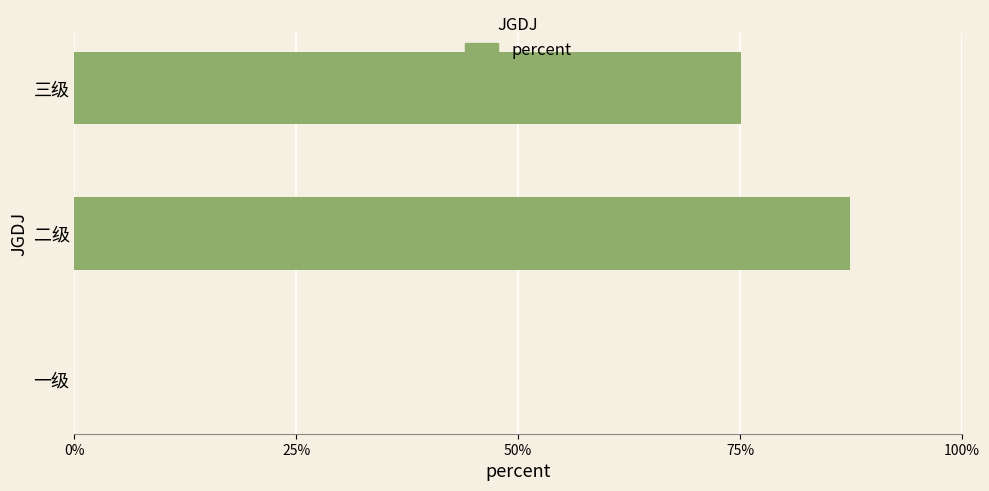

What is the greatest value displayed?

0.9